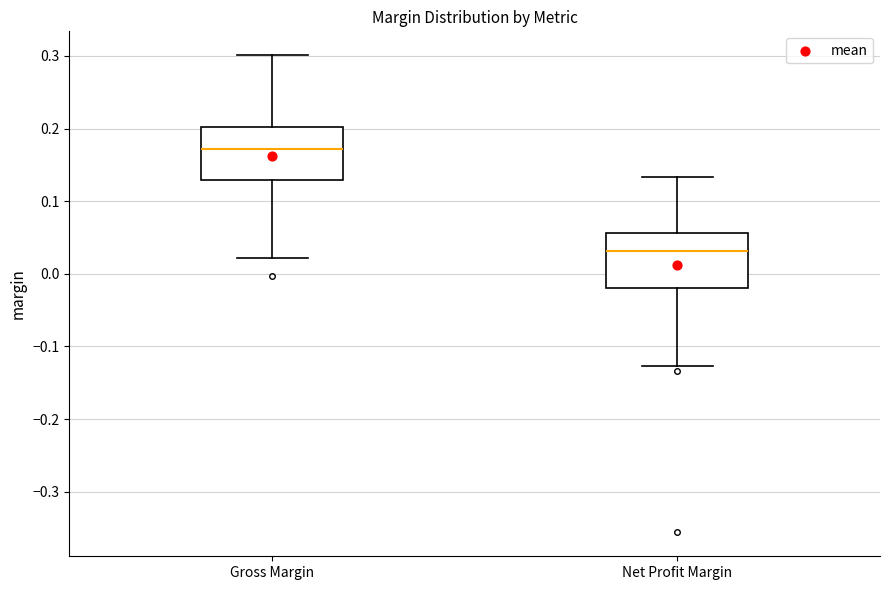

Reading left to right, read every box against the y-axis: the position of its median line, the range the box covers, and the ends of its whiskers. The values are not printed on the chart, so give them approximately, as read against the axis.

Gross Margin: median 0.17, box 0.13 to 0.20, whiskers 0.02 to 0.30
Net Profit Margin: median 0.03, box -0.02 to 0.06, whiskers -0.13 to 0.13